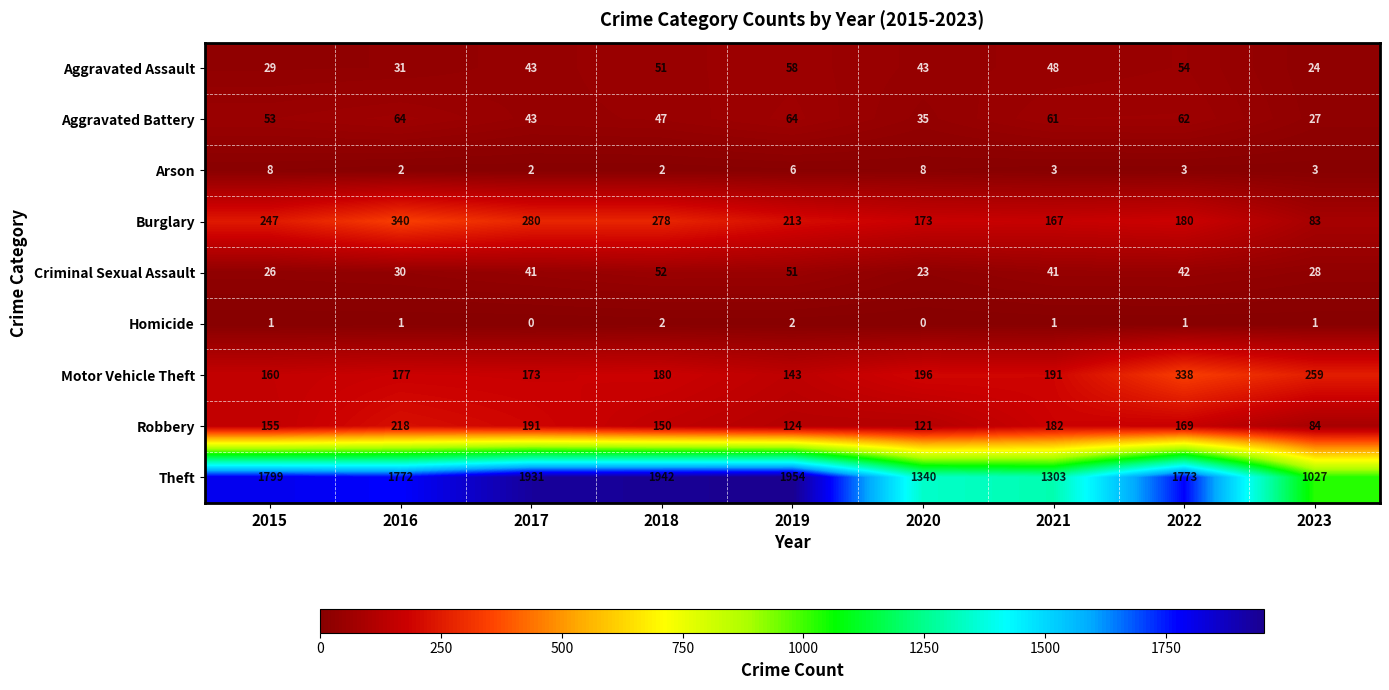

What is the difference between the Burglary values at 2020 and 2017?

107